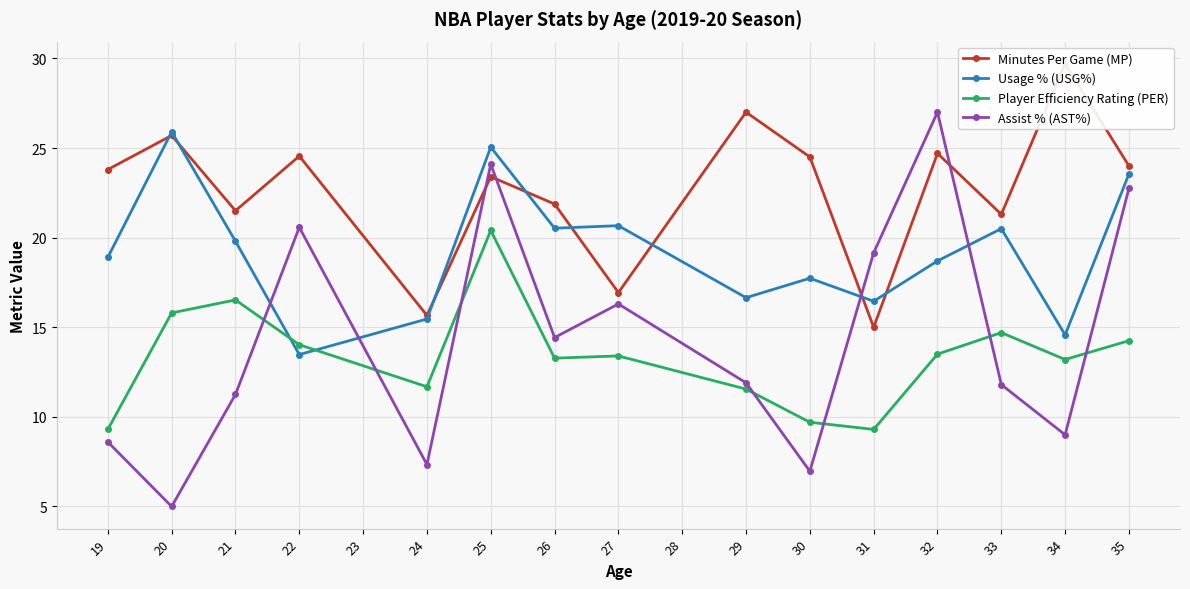

True or false: Usage % (USG%) has a value of 30.3 at 26.

False